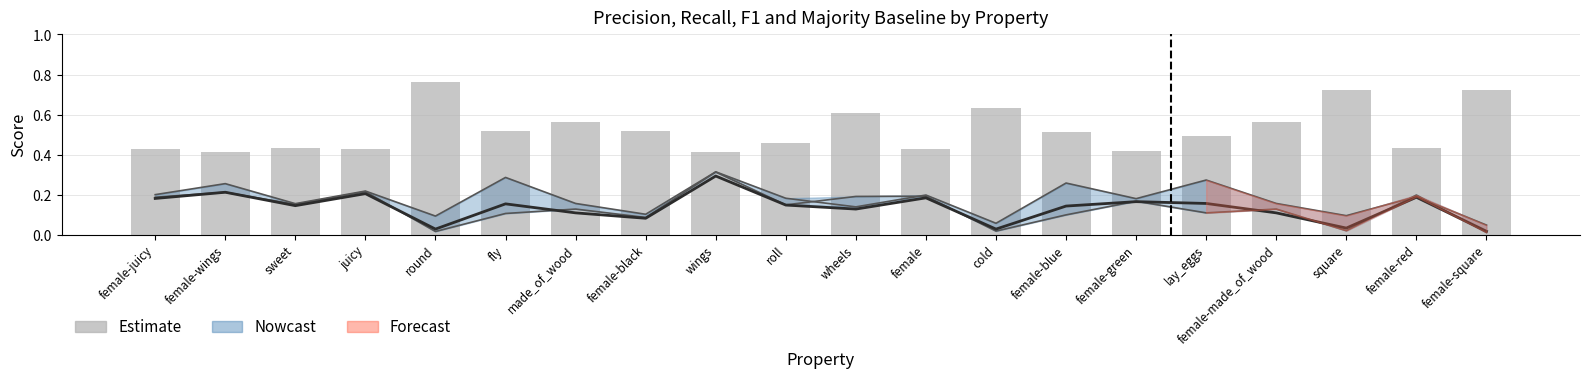

The r series shows 0.1 at wheels. True or false?

True